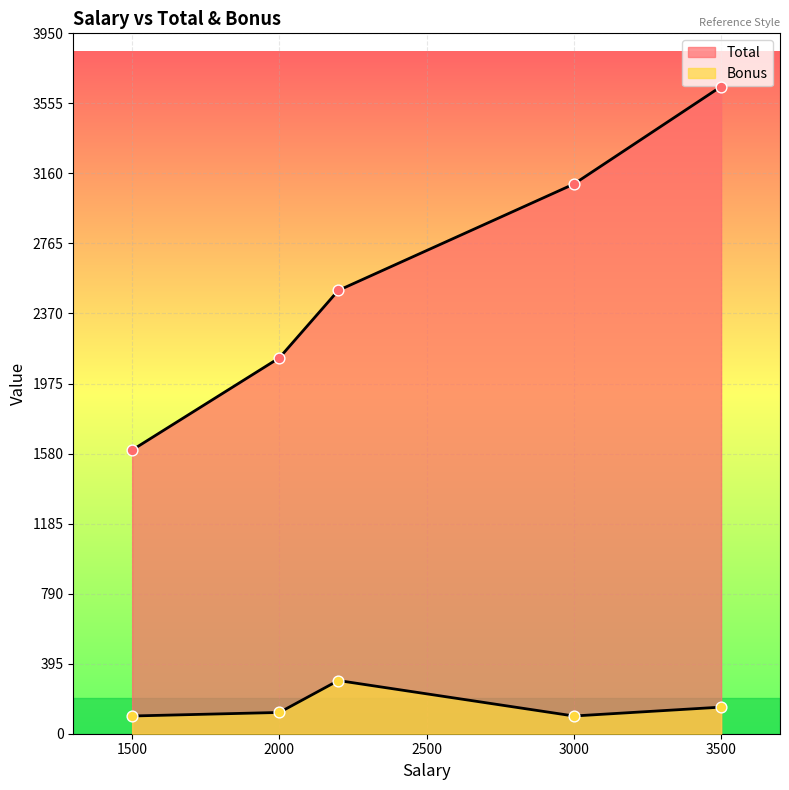

What is the total value across all series at 3000?

3200